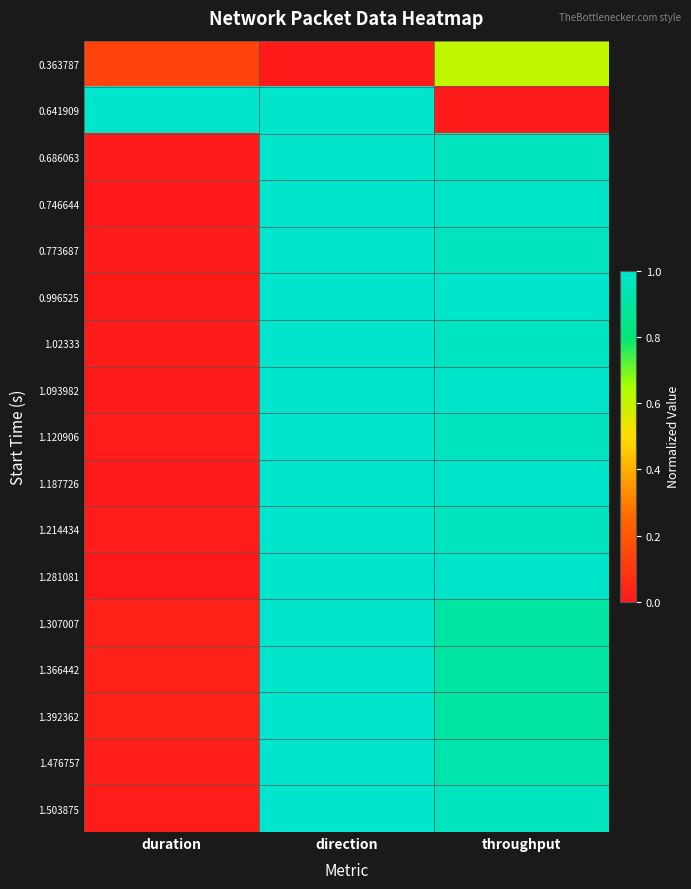

Reading right to left, what are all the values shown in this chart?

0.363787: throughput=0.6	direction=0.0	duration=0.1
0.641909: throughput=0.0	direction=1.0	duration=1.0
0.686063: throughput=1.0	direction=1.0	duration=0.0
0.746644: throughput=1.0	direction=1.0	duration=0.0
0.773687: throughput=1.0	direction=1.0	duration=0.0
0.996525: throughput=1.0	direction=1.0	duration=0.0
1.02333: throughput=1.0	direction=1.0	duration=0.0
1.093982: throughput=1.0	direction=1.0	duration=0.0
1.120906: throughput=1.0	direction=1.0	duration=0.0
1.187726: throughput=1.0	direction=1.0	duration=0.0
1.214434: throughput=1.0	direction=1.0	duration=0.0
1.281081: throughput=1.0	direction=1.0	duration=0.0
1.307007: throughput=0.9	direction=1.0	duration=0.0
1.366442: throughput=0.9	direction=1.0	duration=0.0
1.392362: throughput=0.9	direction=1.0	duration=0.0
1.476757: throughput=0.9	direction=1.0	duration=0.0
1.503875: throughput=1.0	direction=1.0	duration=0.0